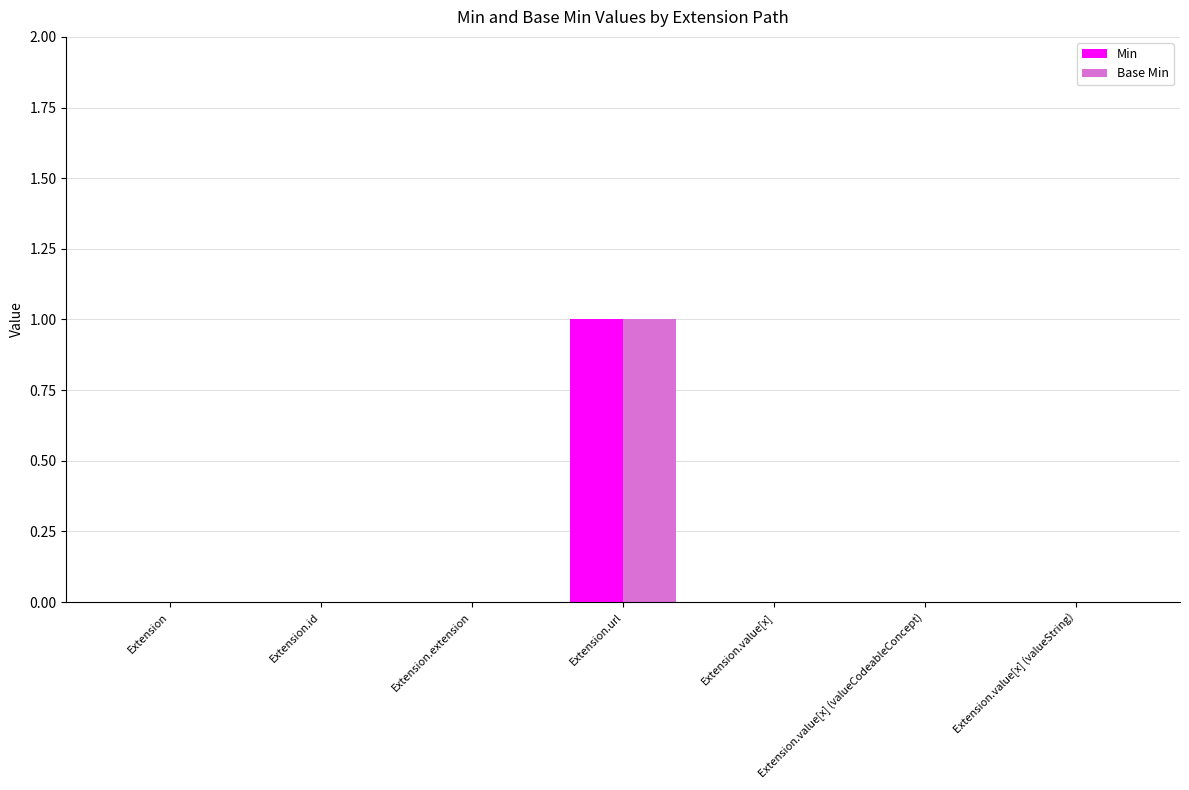

Which label corresponds to the largest value in the chart?

Extension.url